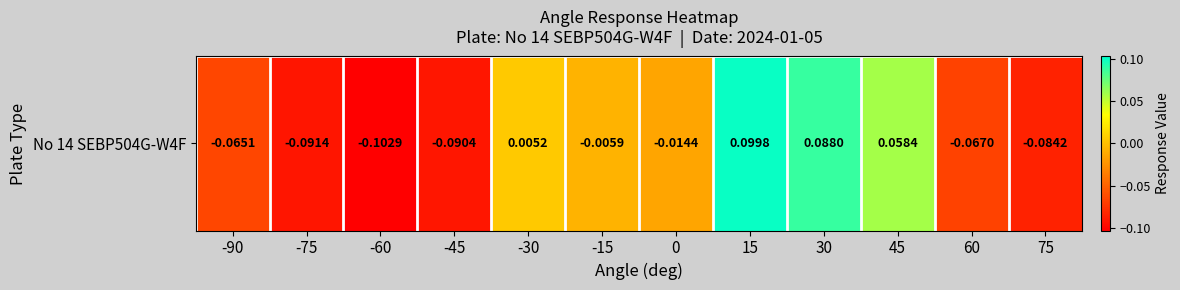

At which label is the value closest to 0?

-30